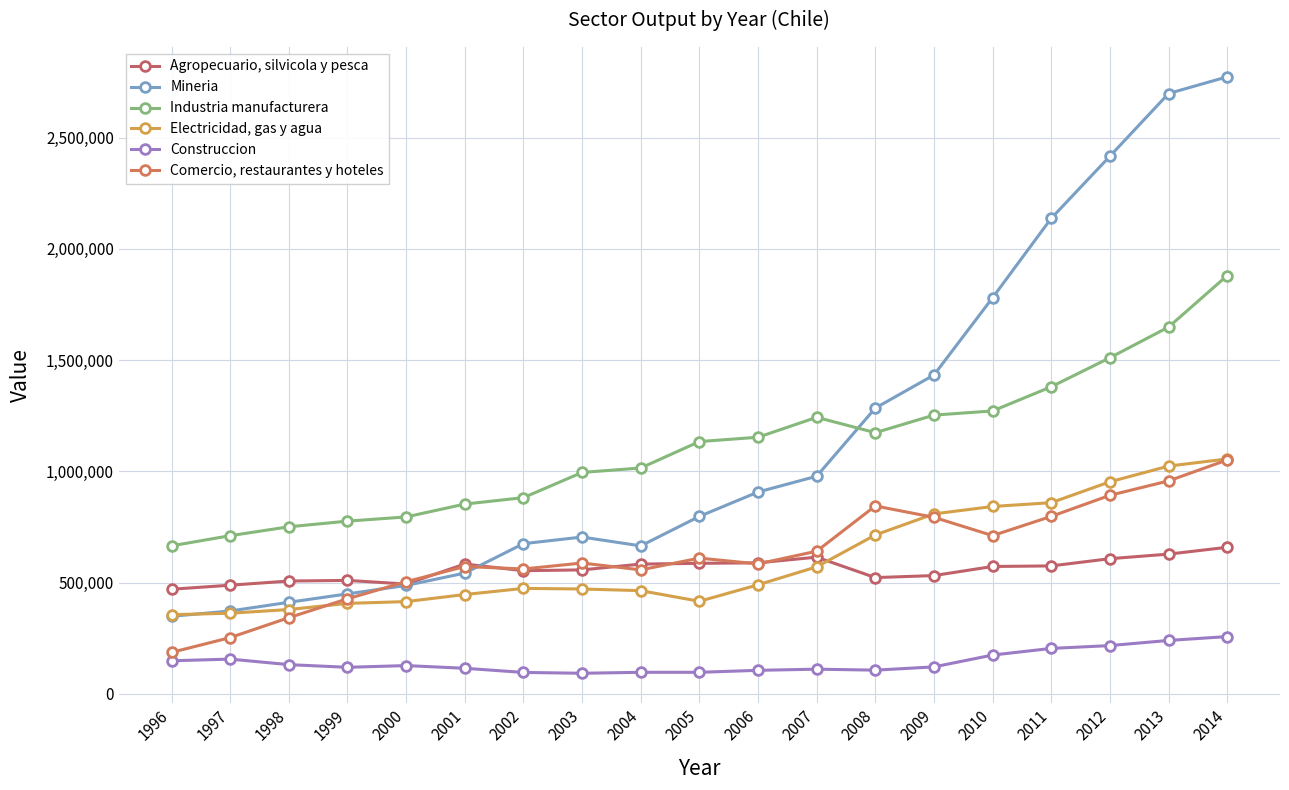

How many data points in Comercio, restaurantes y hoteles are less than 588067?

9